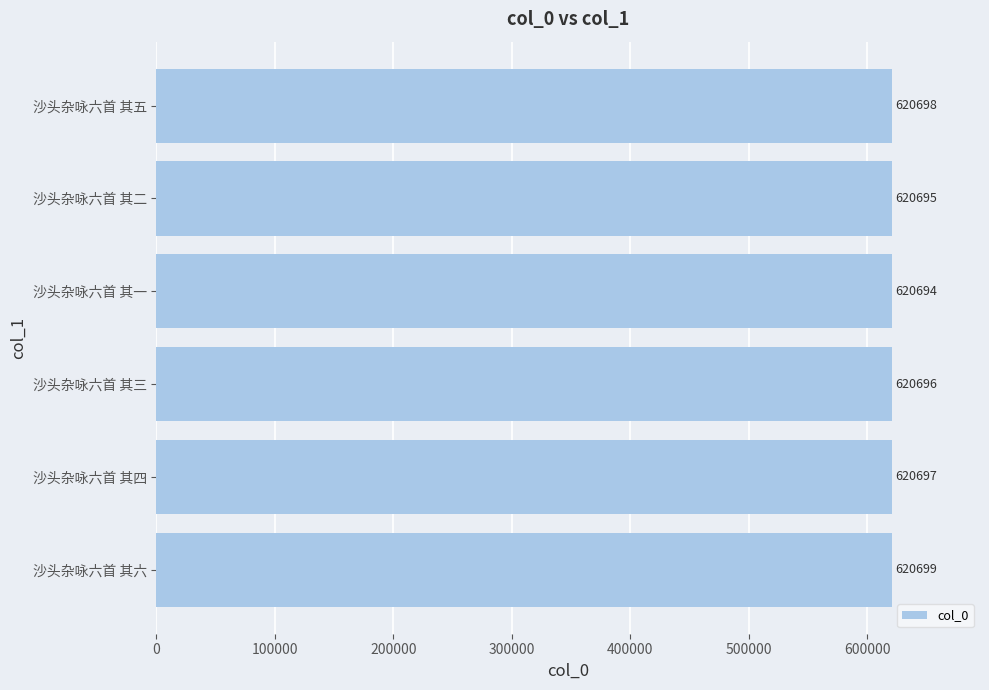

Reading bottom to top, list all the values displayed in this chart.

沙头杂咏六首 其六=620699	沙头杂咏六首 其四=620697	沙头杂咏六首 其三=620696	沙头杂咏六首 其一=620694	沙头杂咏六首 其二=620695	沙头杂咏六首 其五=620698